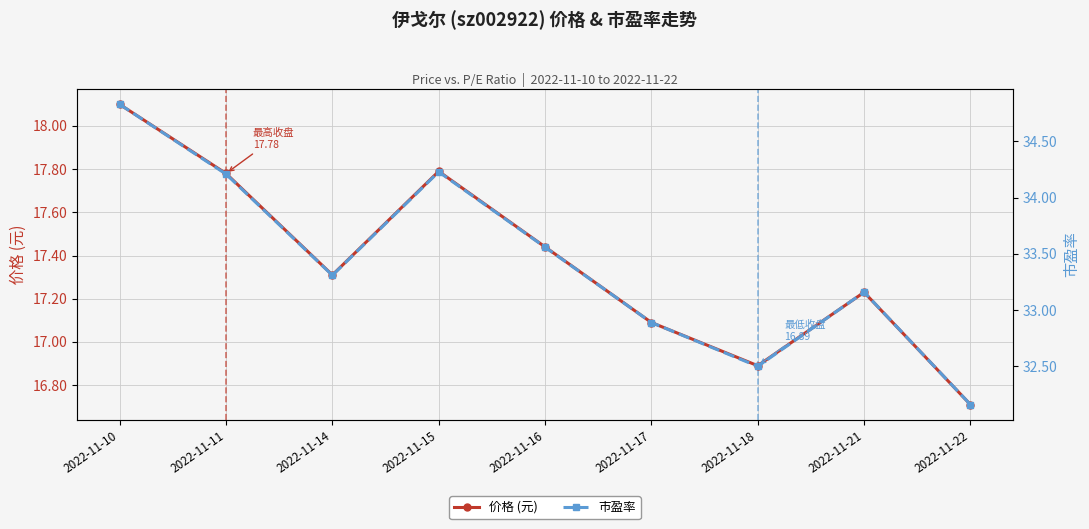

Which series has the largest total across all categories?

市盈率